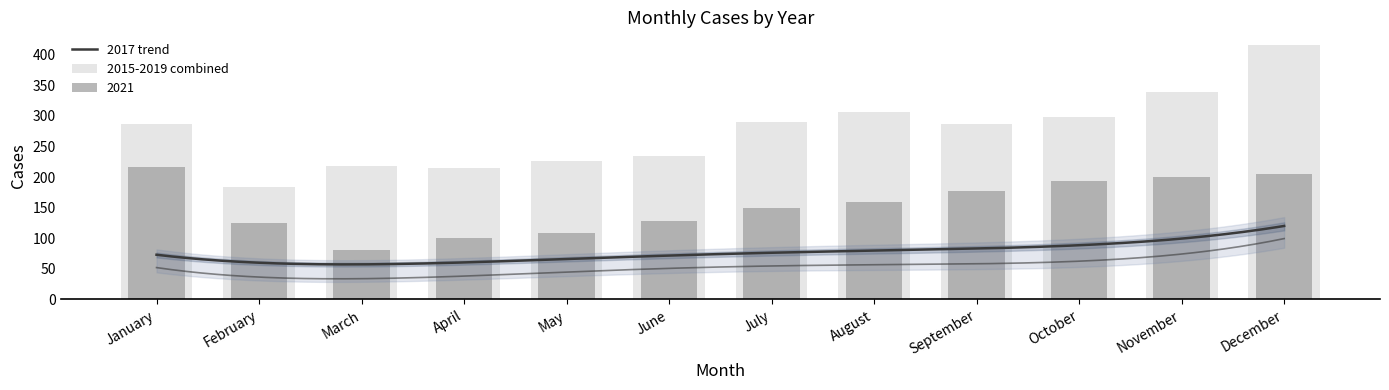

What is the value of the 2021 bar at the 1st from the left?

217